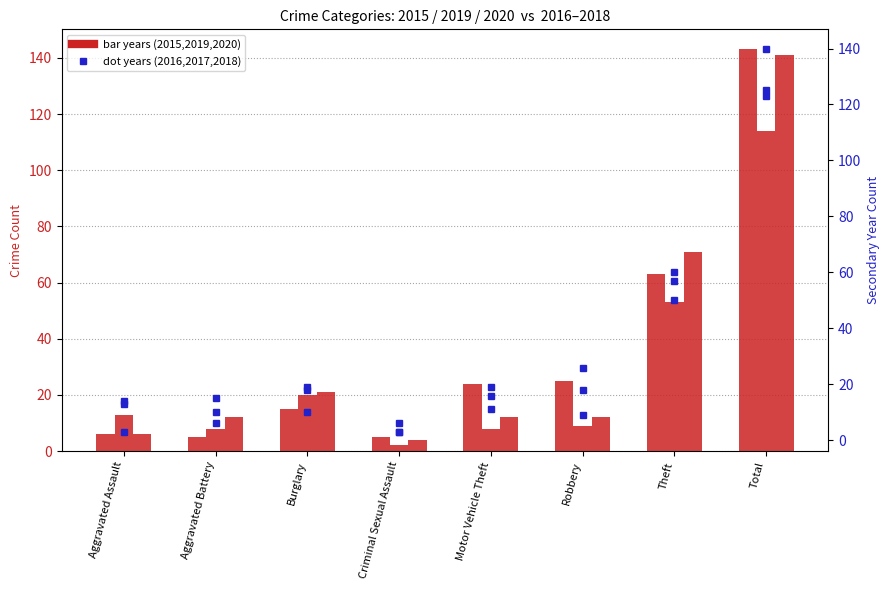

Reading left to right, transcribe all the data shown in this chart.

2015: 6	5	15	5	24	25	63	143
2019: 13	8	20	2	8	9	53	114
2020: 6	12	21	4	12	12	71	141